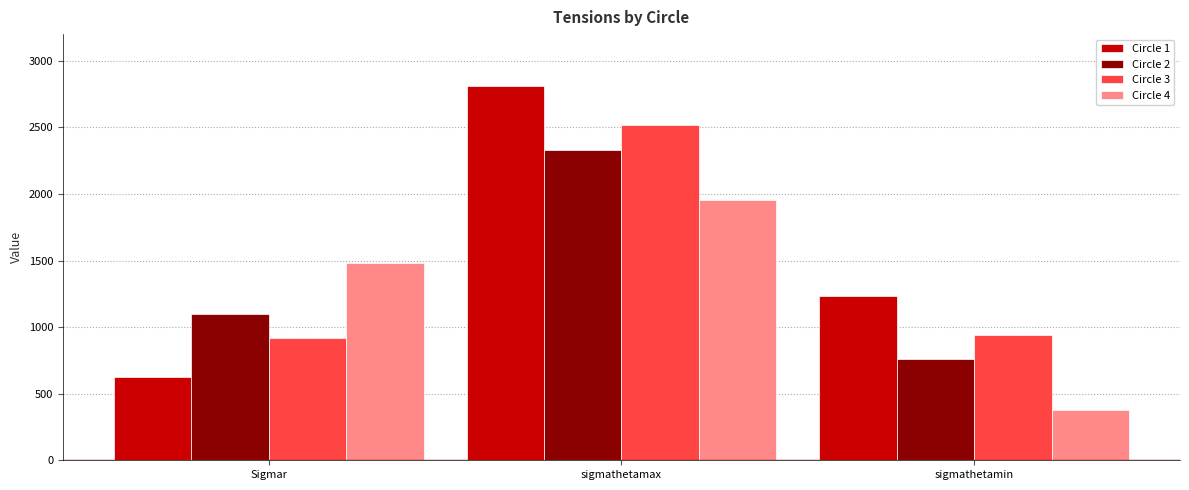

Which series has the widest spread of values?

Circle 1